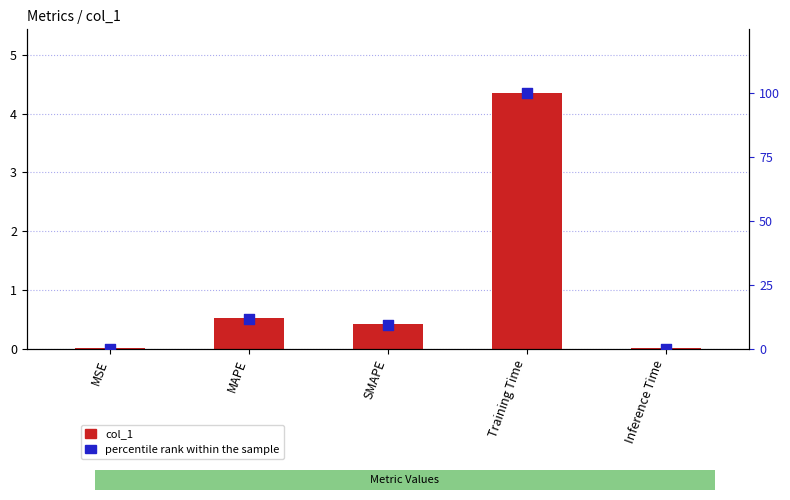

Which series has the largest total across all categories?

percentile rank within the sample